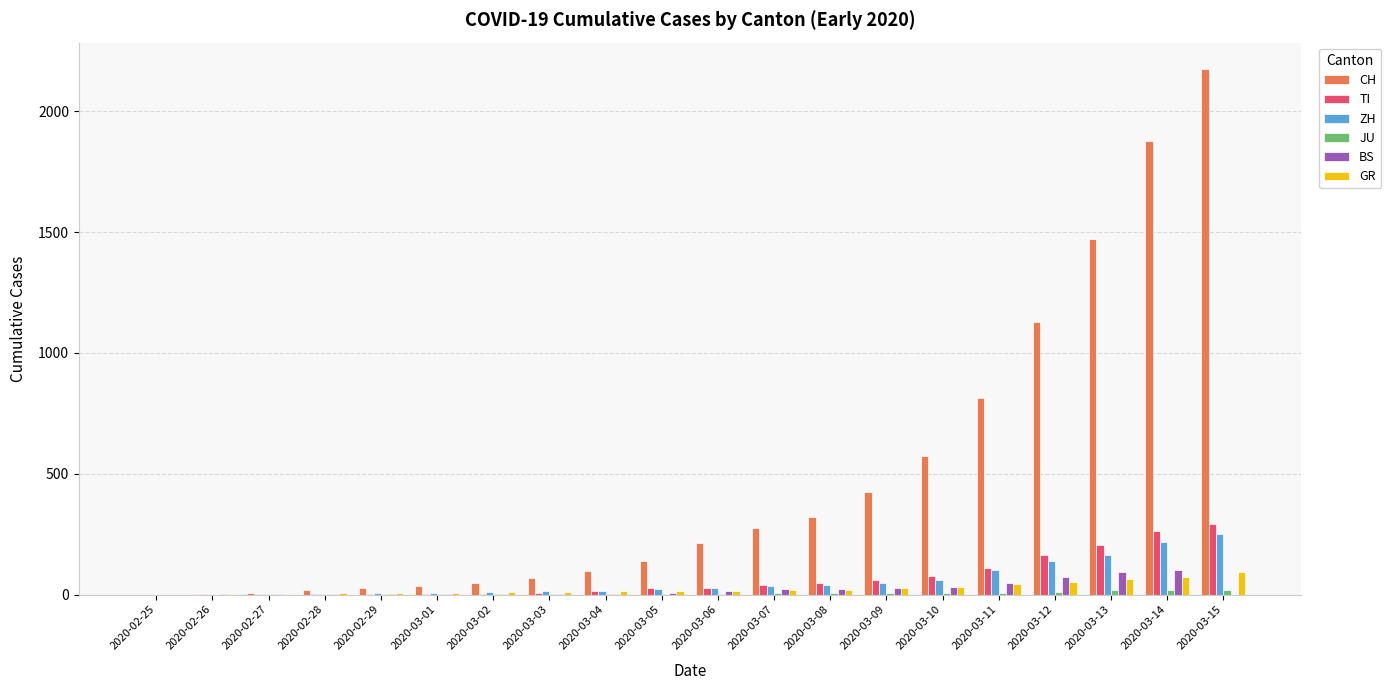

Which series changed the most between 2020-02-25 and 2020-03-06?

CH